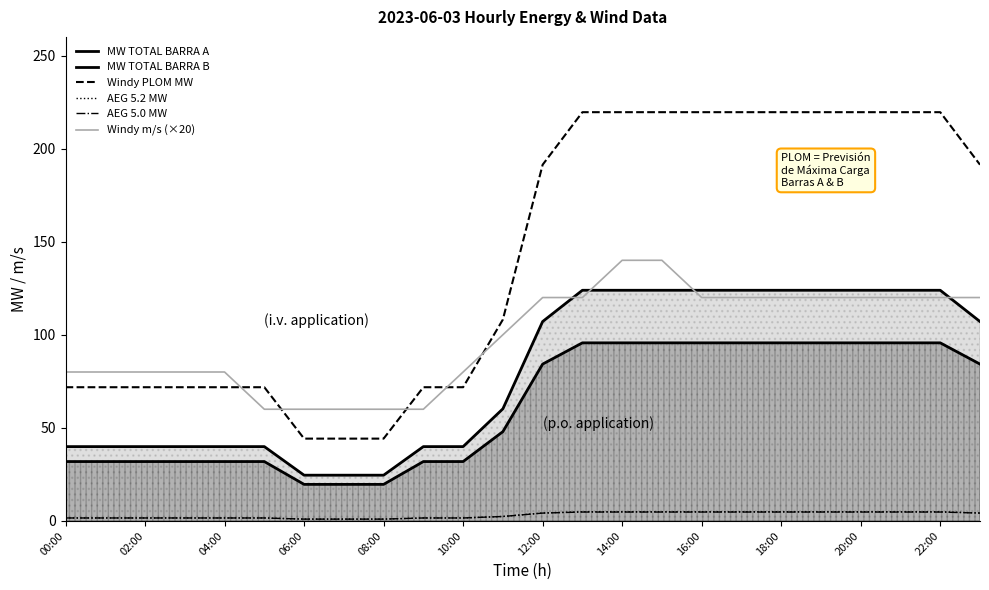

What is the highest value of the Windy PLOM MW series?

219.6